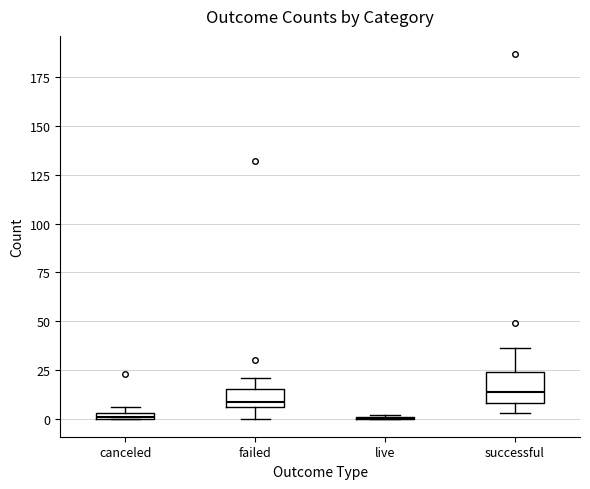

Comparing the boxes themselves (not the whiskers), which one is the tallest?

successful